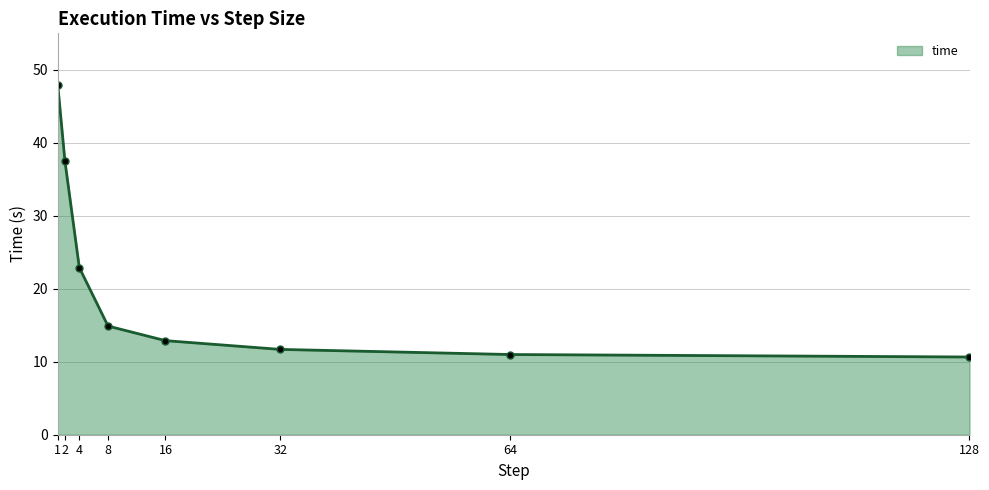

Where is the data nearest to the value 29?

4